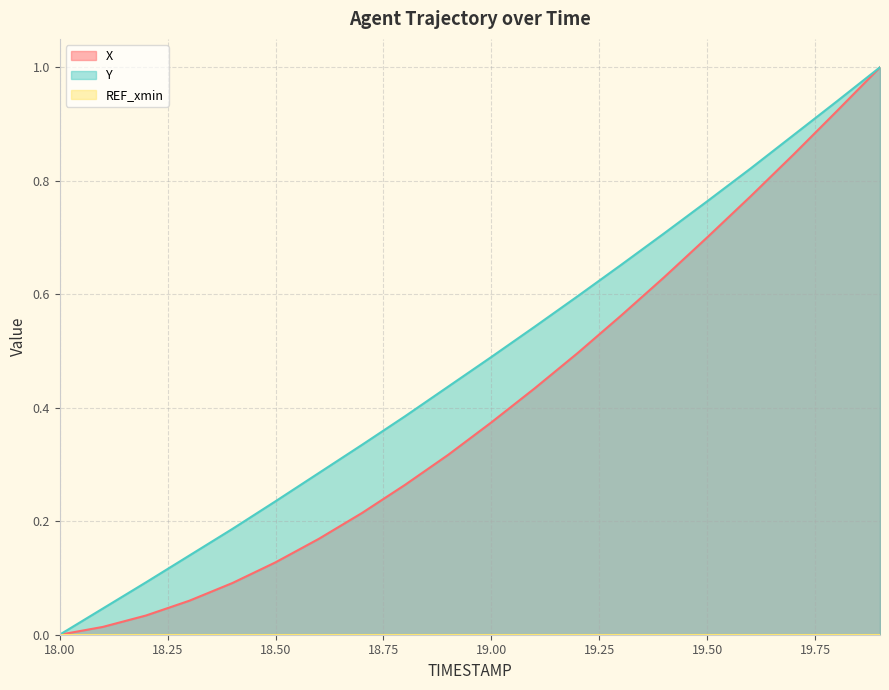

Which has a higher value, 19.9 or 19.1?

19.9